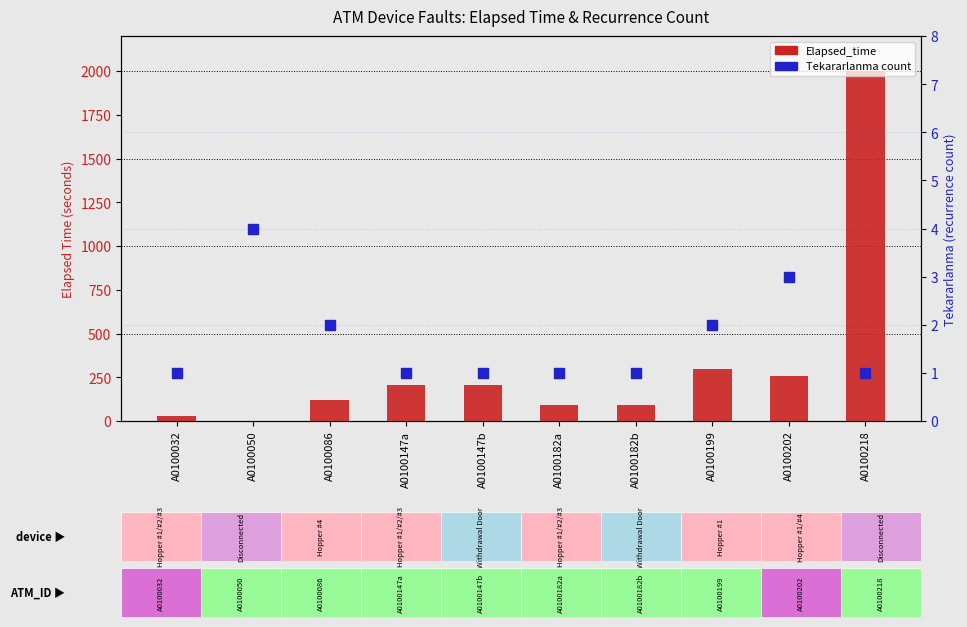

Which series contains the highest Y value?

Elapsed_time (capped at 2000)